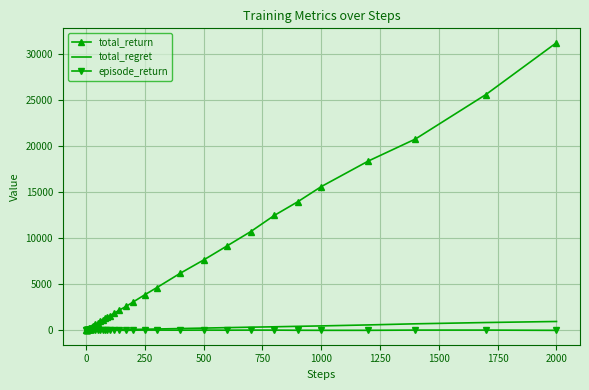

What is the highest value of the total_regret series?

960.3